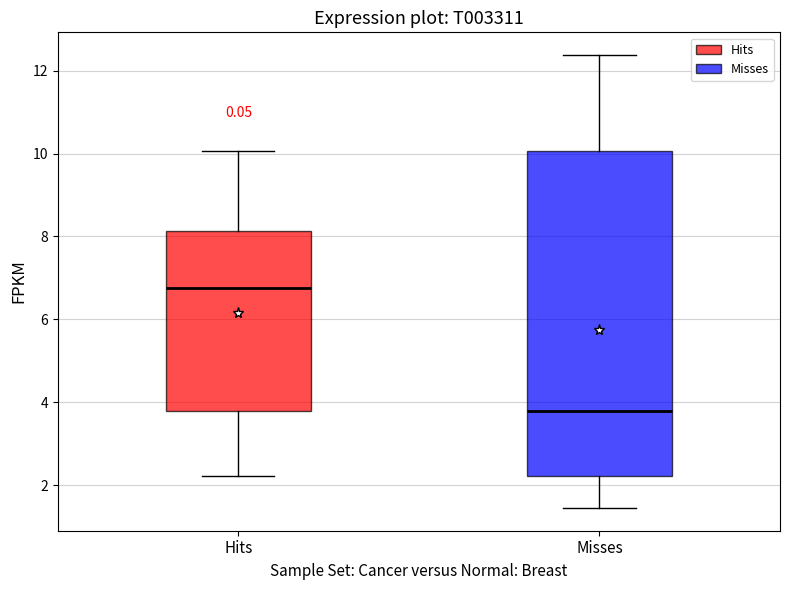

Which box's median line is the lowest?

Misses